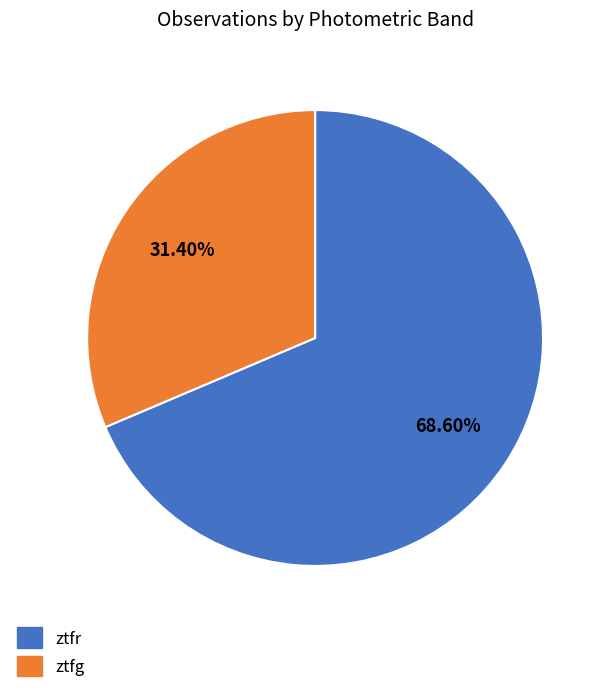

Which has a higher value, ztfr or ztfg?

ztfr